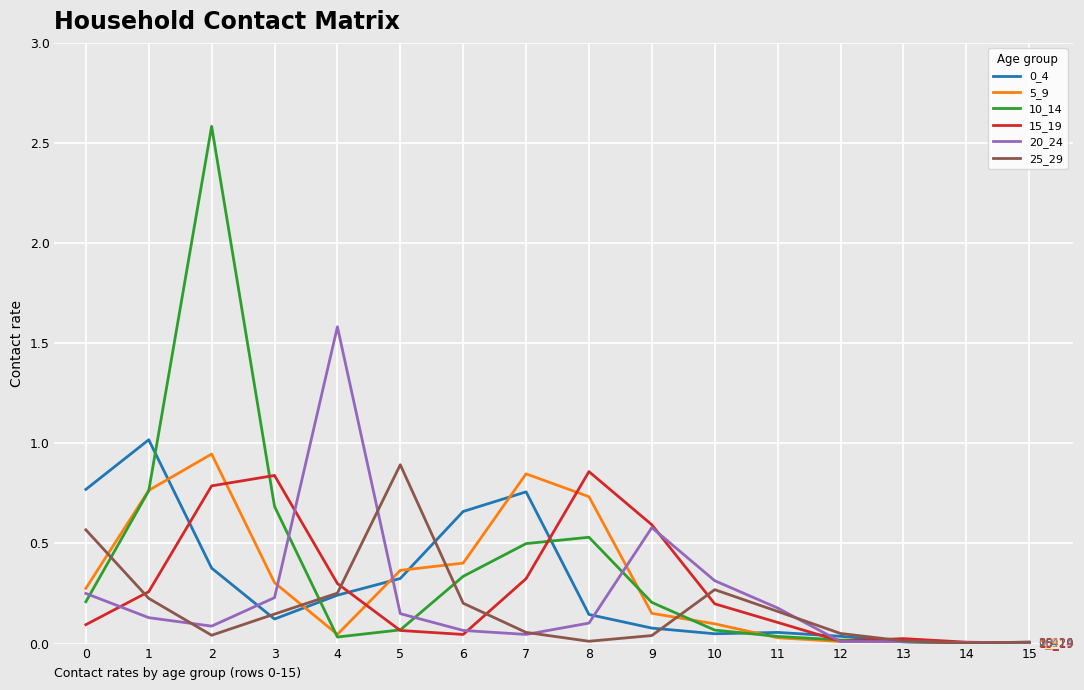

True or false: 15_19 has a value of 0.1 at 1.

False